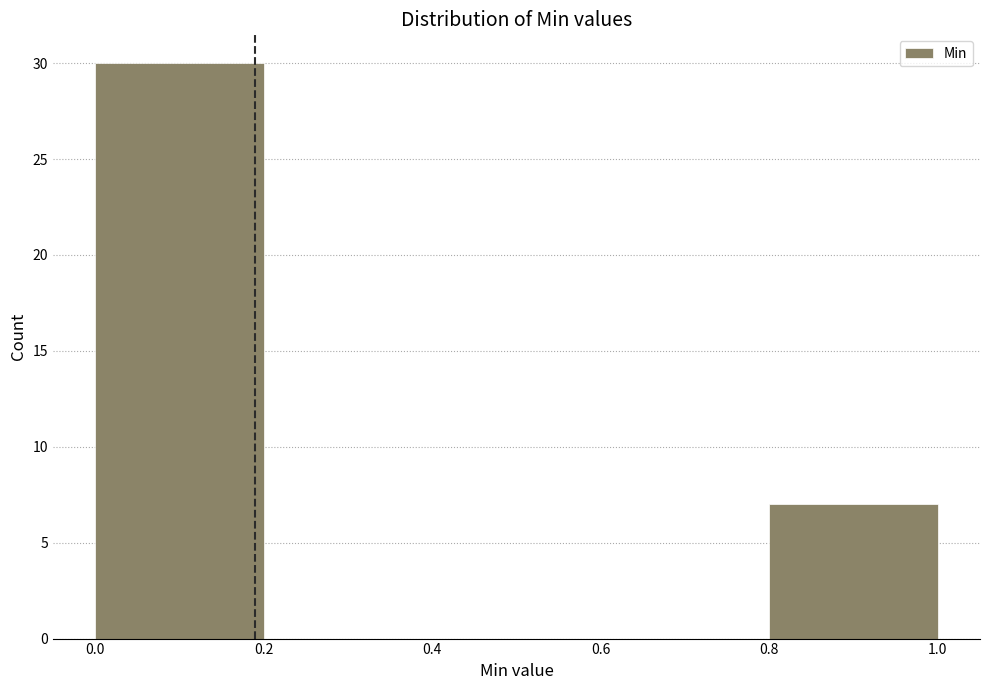

How tall is the bar that spans 0.8 to 1.0 on the x-axis? The values are not printed on the chart, so give them approximately, as read against the axis.

7